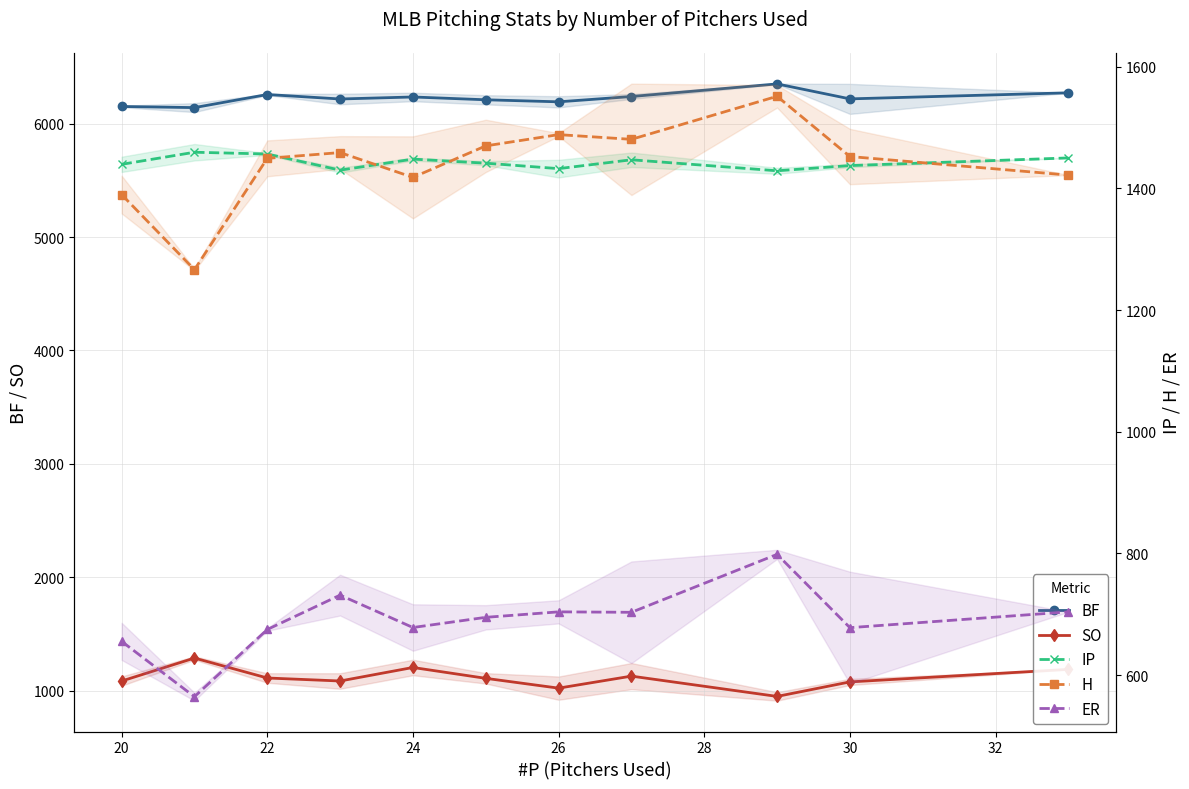

How many lines are shown in the chart?

5